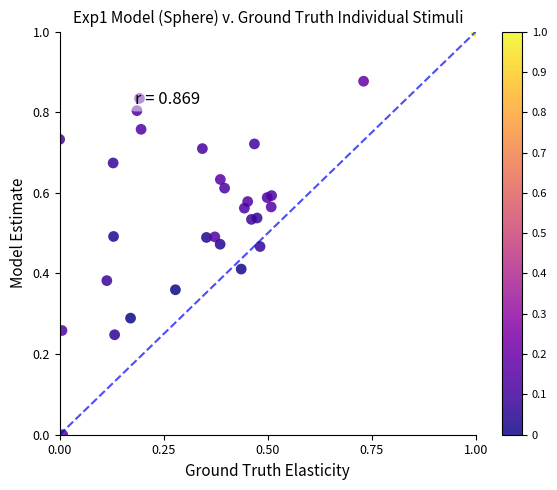

What is the range of X values (max minus min)?

1.0